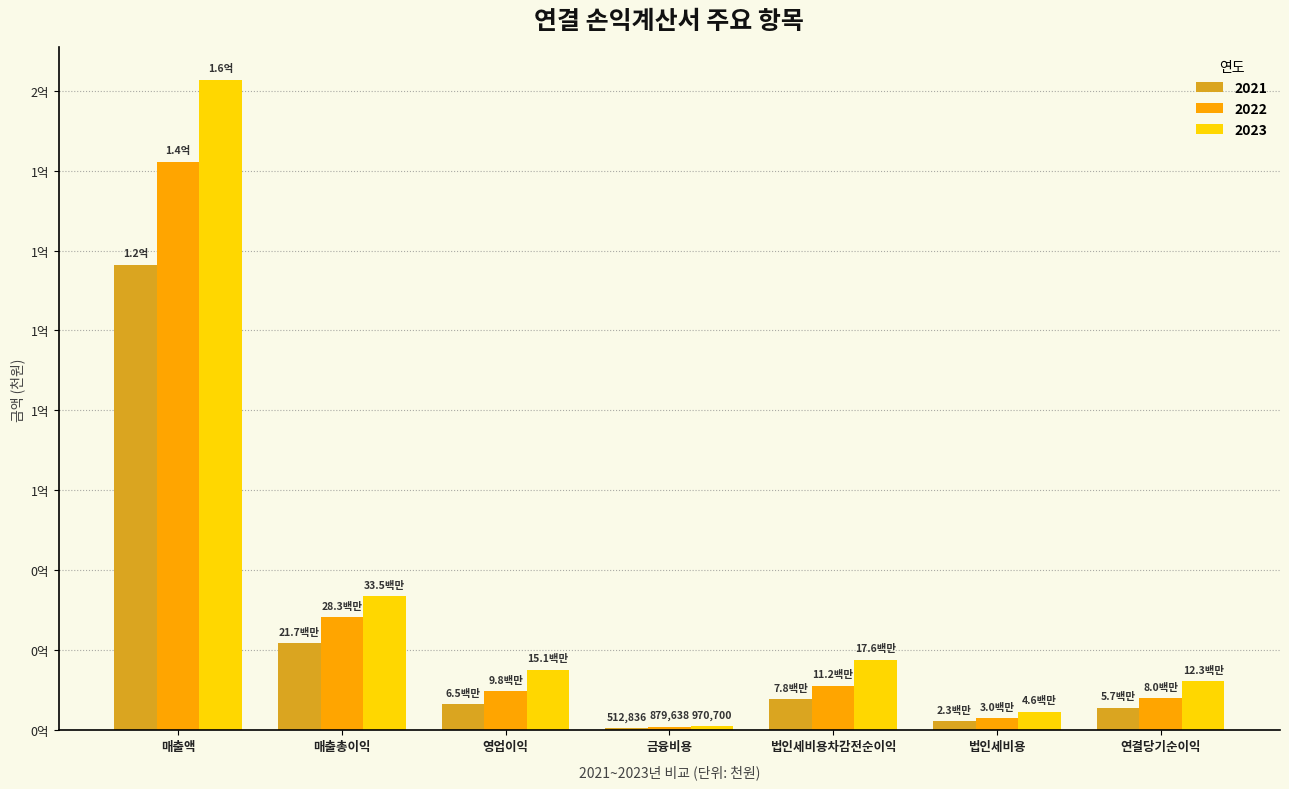

Which category has the lowest value in the 2021 series?

금융비용